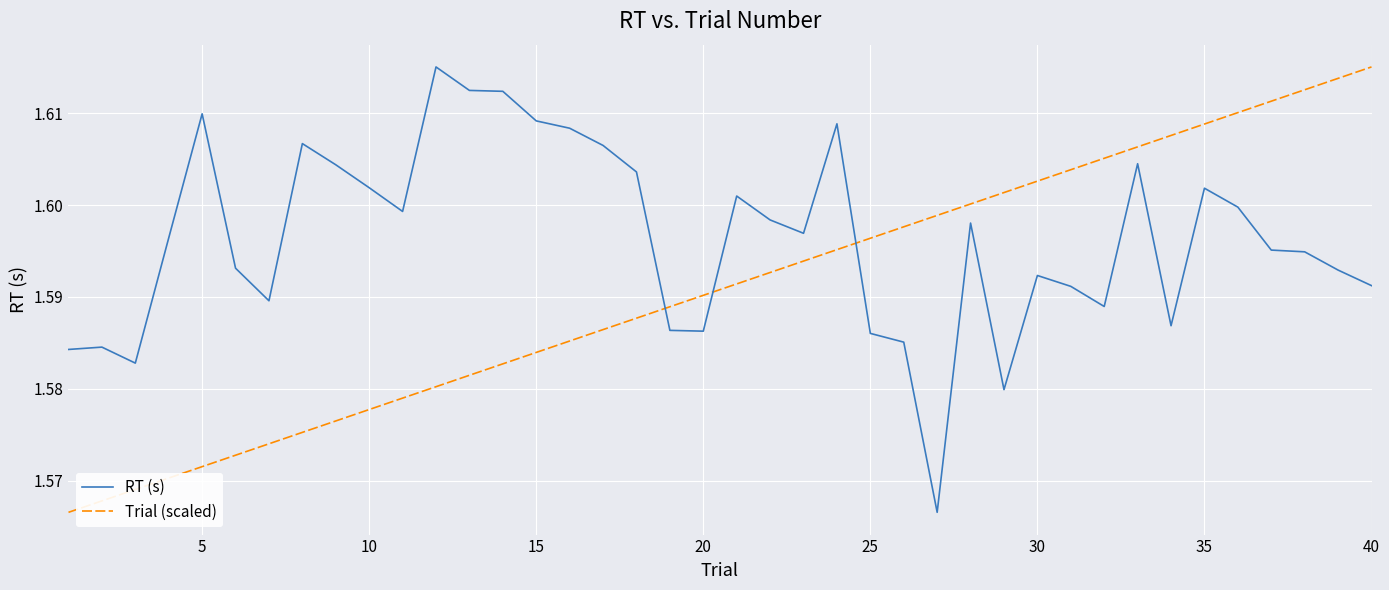

Is this an area chart (filled region under the line)?

No